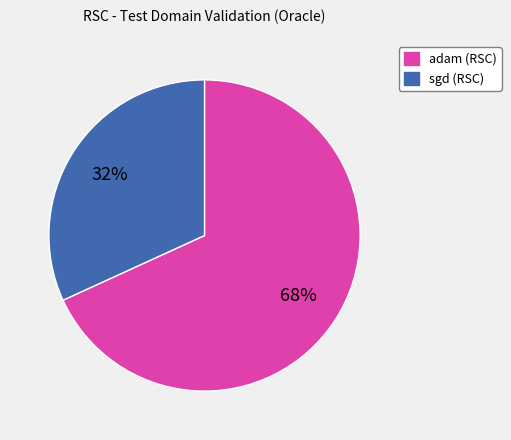

To the nearest percent, what is the difference between the largest and smallest slice percentages?

36%